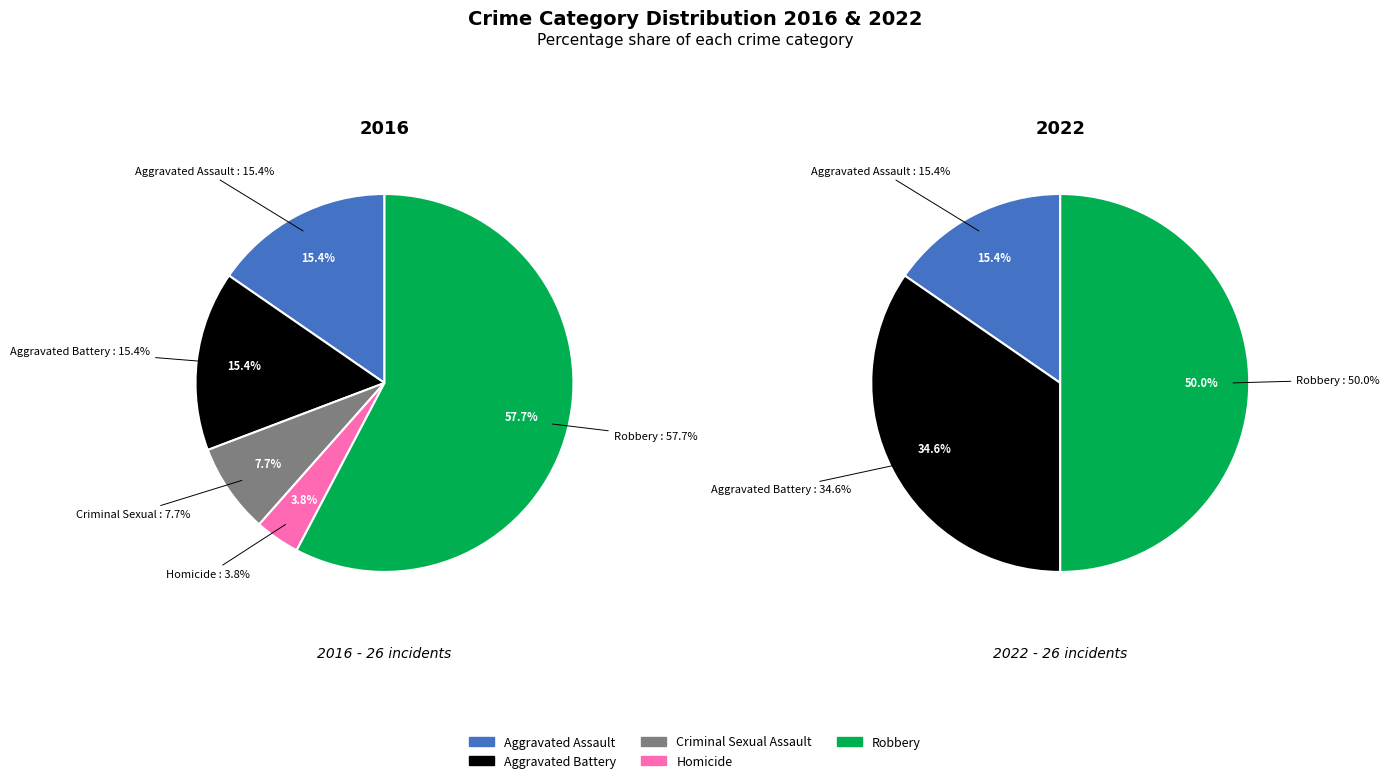

How many slices are in this pie chart?

5